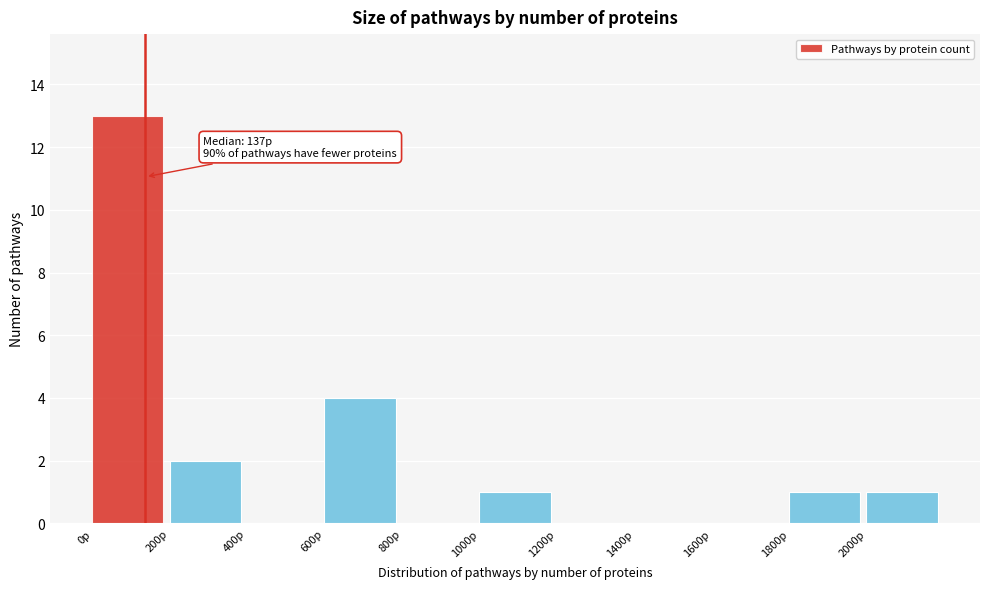

Over which range of the x-axis is the bar tallest?

0 to 200